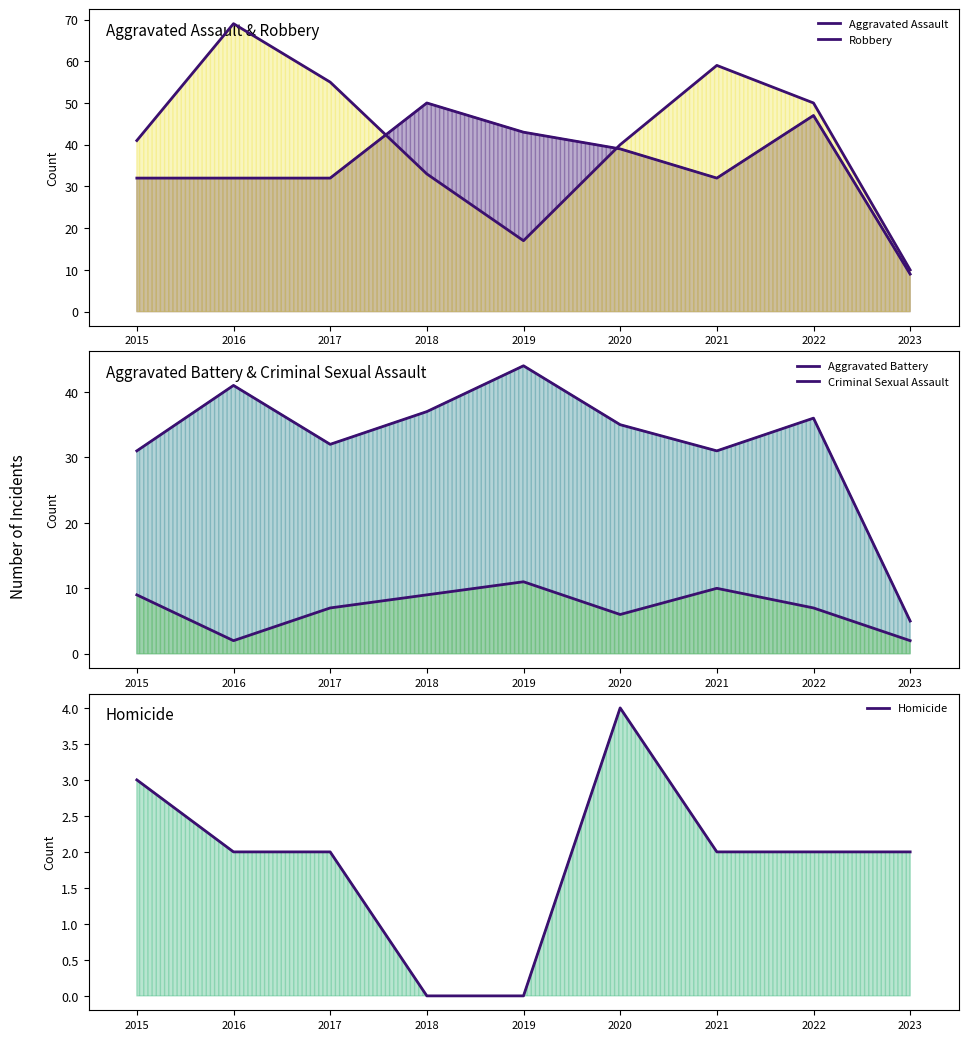

In Aggravated Assault, how many points are lower than both neighbors (excluding endpoints)?

1